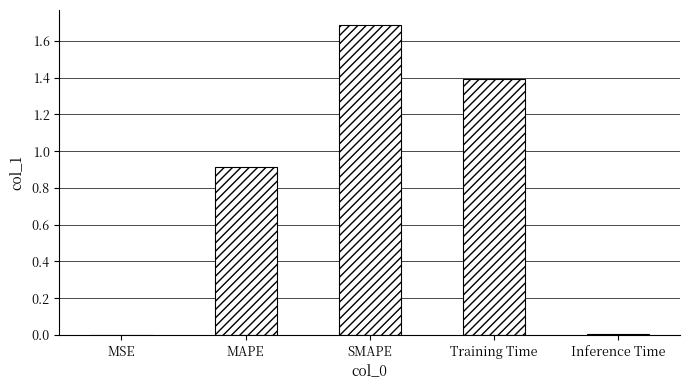

The value at SMAPE is 1.7. True or false?

True